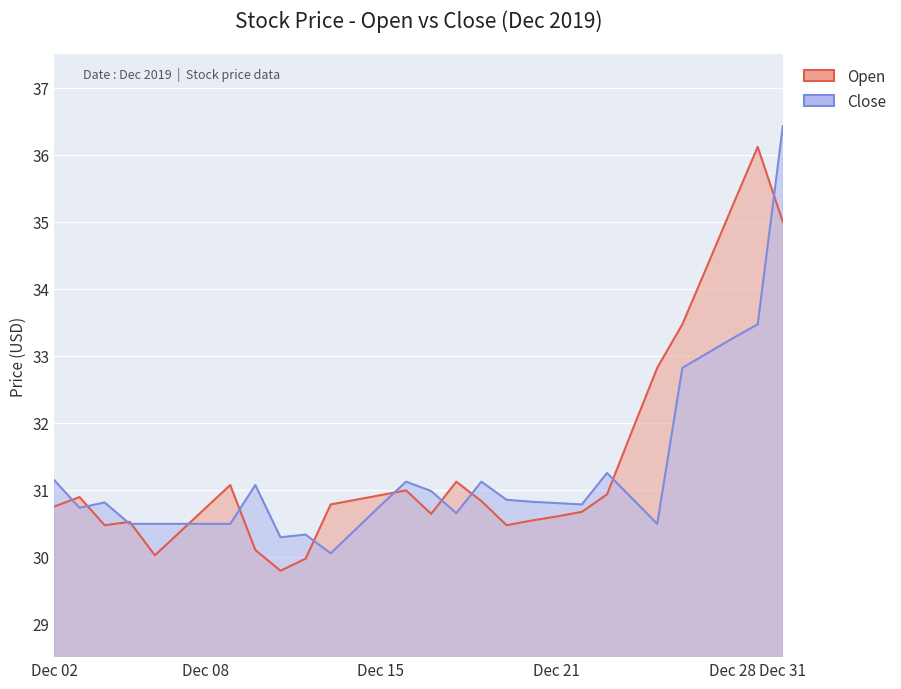

True or false: Close has more than 2 interior local peaks.

True